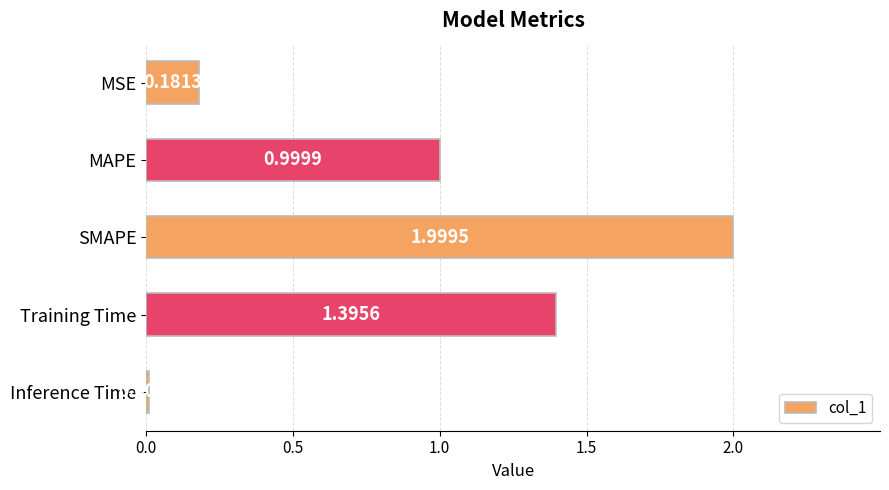

What is the ratio of the value at MAPE to the value at Training Time?

0.7